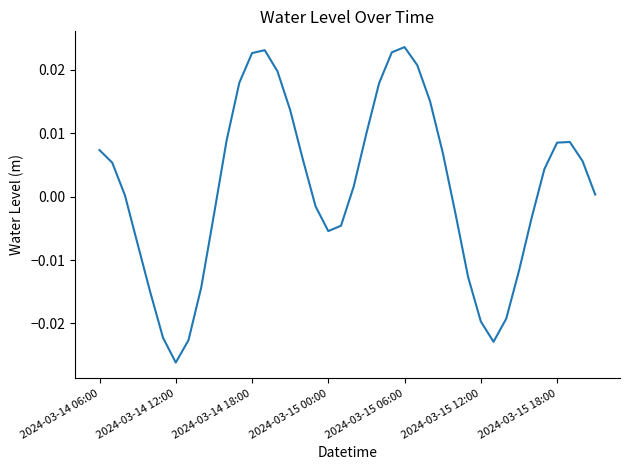

Which category has the lowest value across all series?

2024-03-14 12:00